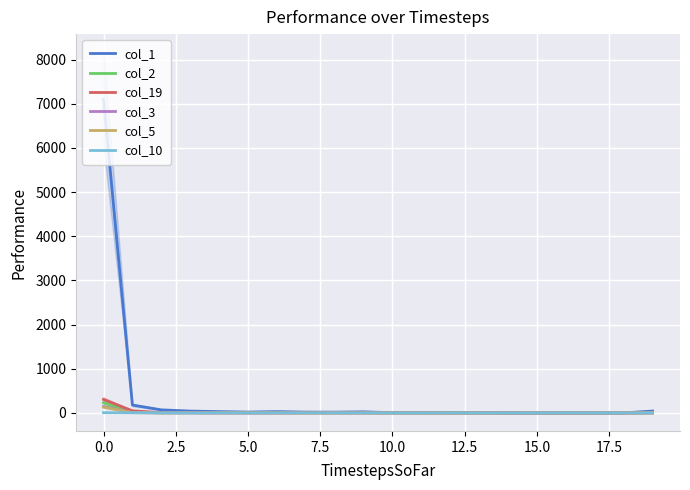

Reading right to left, what are all the values shown in this chart?

col_1: 42	0	0	1	1	2	4	6	12	5	24	17	18	29	19	29	41	69	178	7102
col_2: 2	0	0	0	0	0	1	0	0	1	3	1	2	2	3	4	4	2	15	231
col_19: 1	0	0	0	0	0	0	0	0	1	2	3	2	3	2	3	7	7	47	306
col_3: 2	0	0	0	0	0	0	0	1	0	1	1	2	0	0	0	1	1	8	147
col_5: 3	0	0	0	0	0	0	0	1	0	0	1	0	1	3	1	3	1	5	132
col_10: 0	0	0	1	0	0	0	1	0	0	1	0	1	2	0	1	0	2	3	6